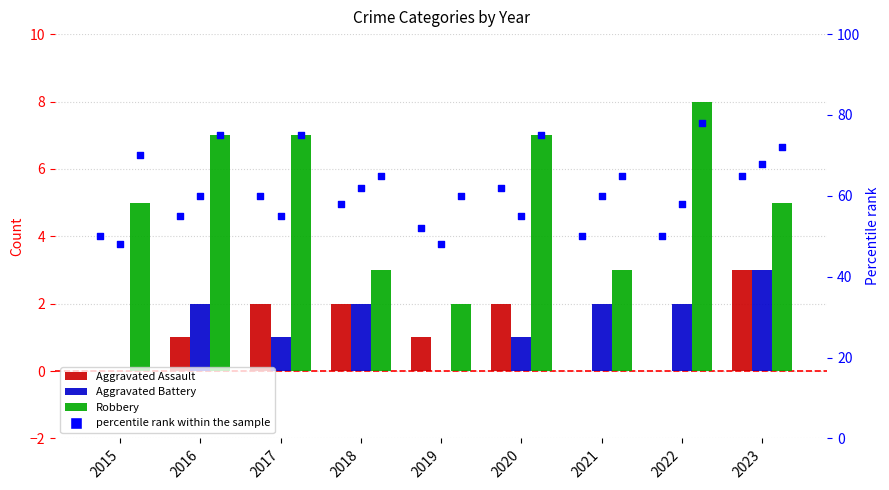

At how many categories does at least one series exceed 7?

1